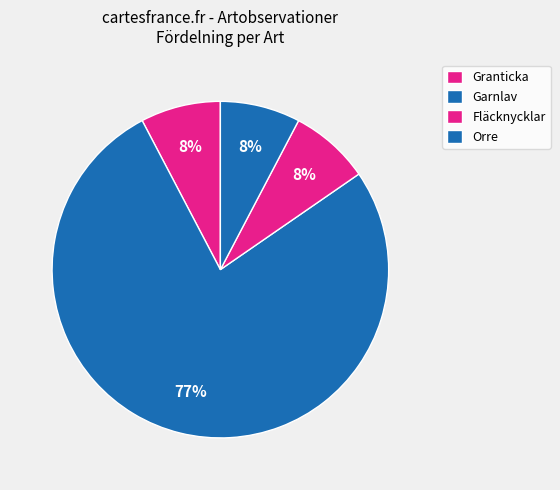

Is it true that Fläcknycklar is 25% of the pie?

False